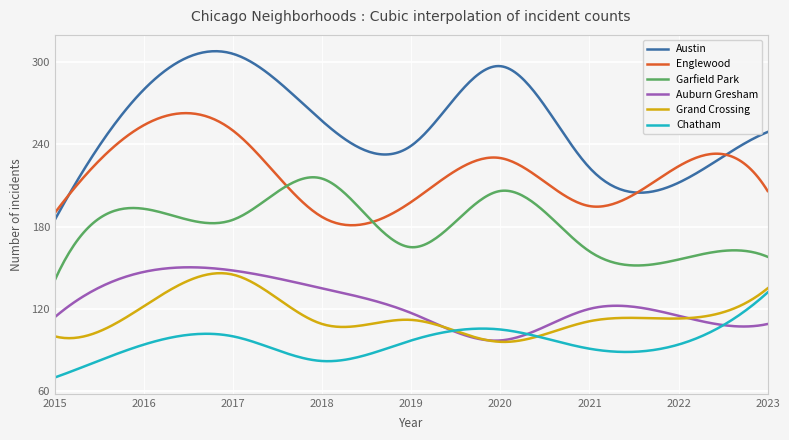

Count the number of data series in this chart.

6